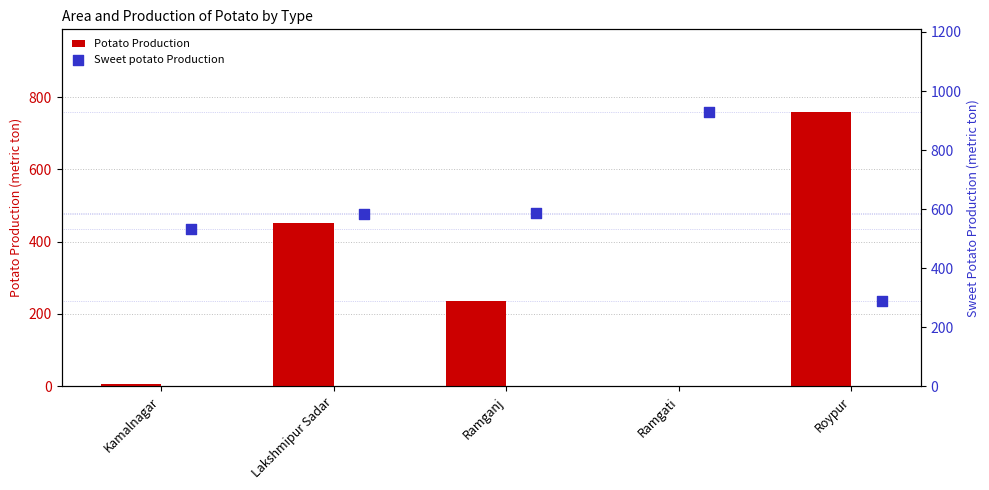

Is the value of Sweet potato Production at Lakshmipur Sadar greater than the value of Potato Production at Ramgati?

Yes